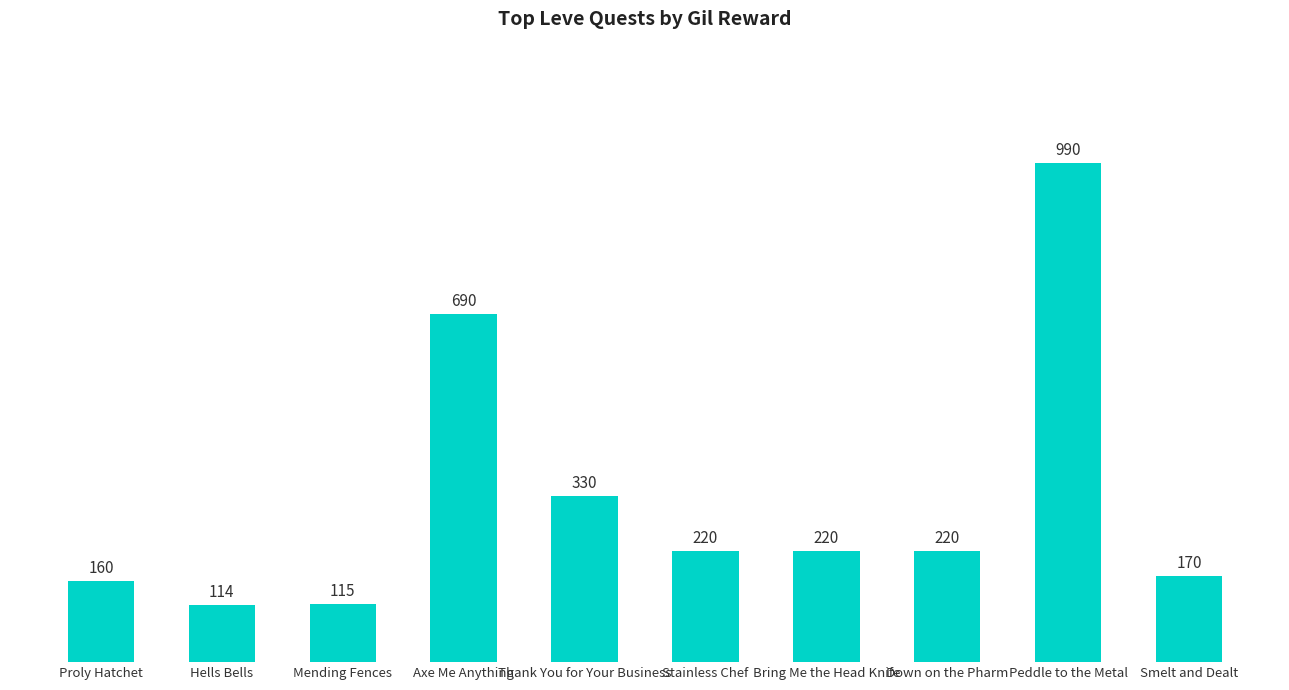

Which category has the highest value across all series?

Peddle to the Metal